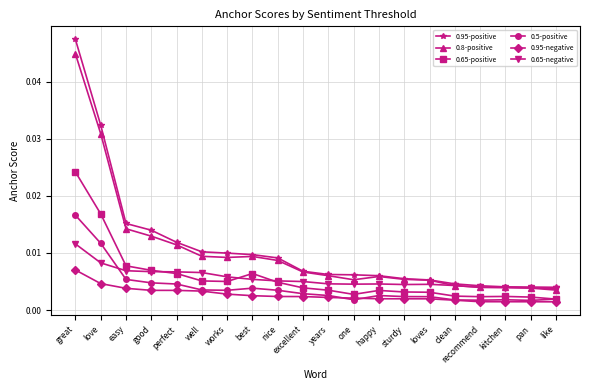

True or false: 0.65-positive has more than 0 points higher than both neighbors.

True